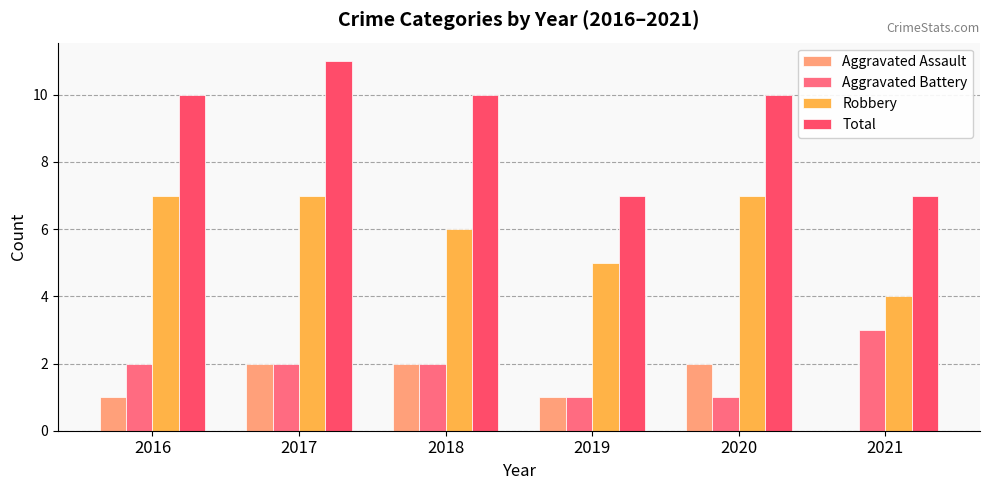

How many values in Aggravated Assault are above zero?

5